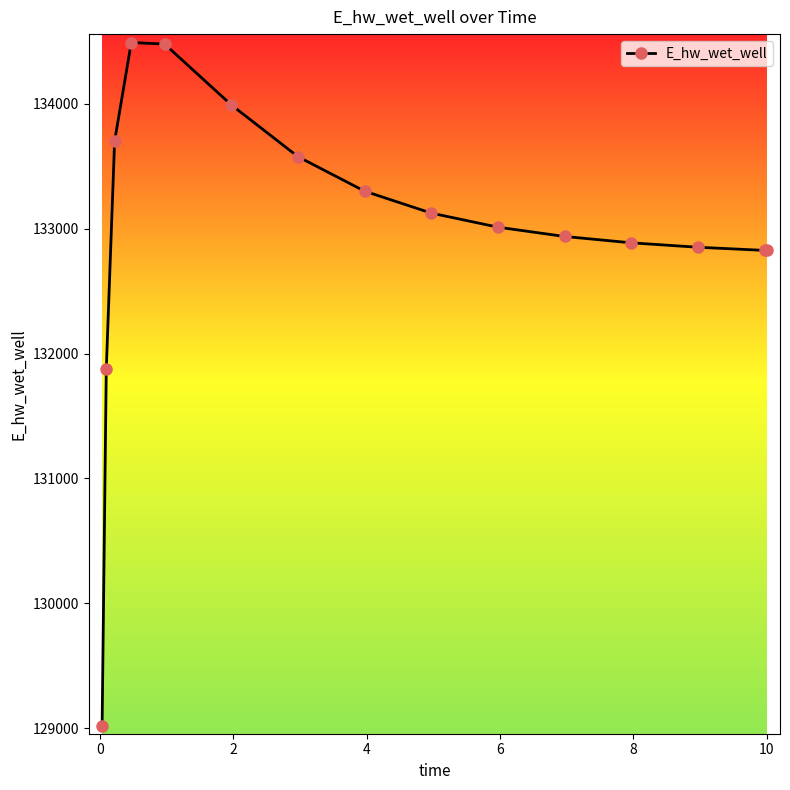

Count the number of values greater than 133011.

8